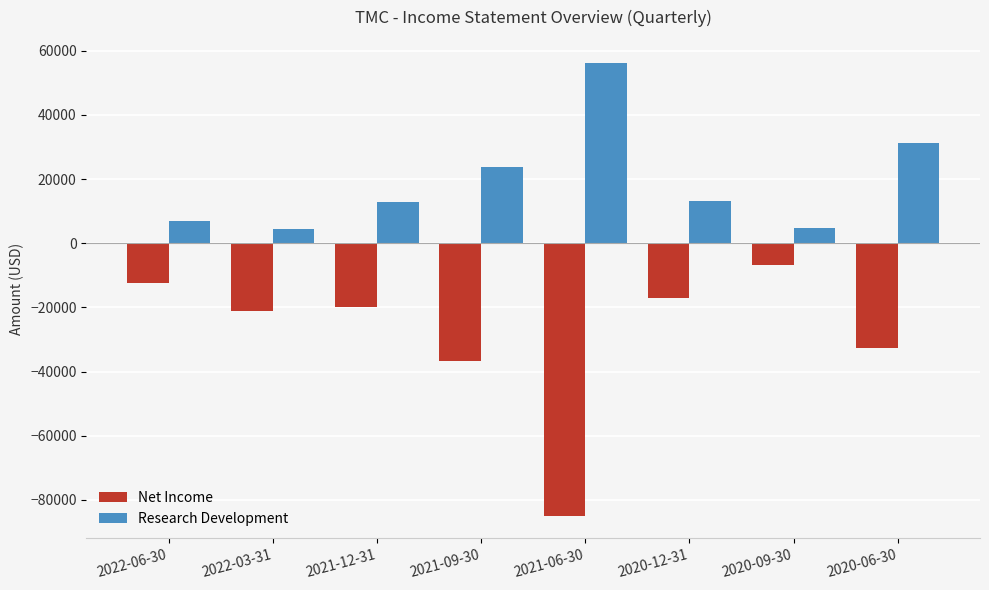

Is it true that Research Development equals 31200 at 2020-06-30?

True